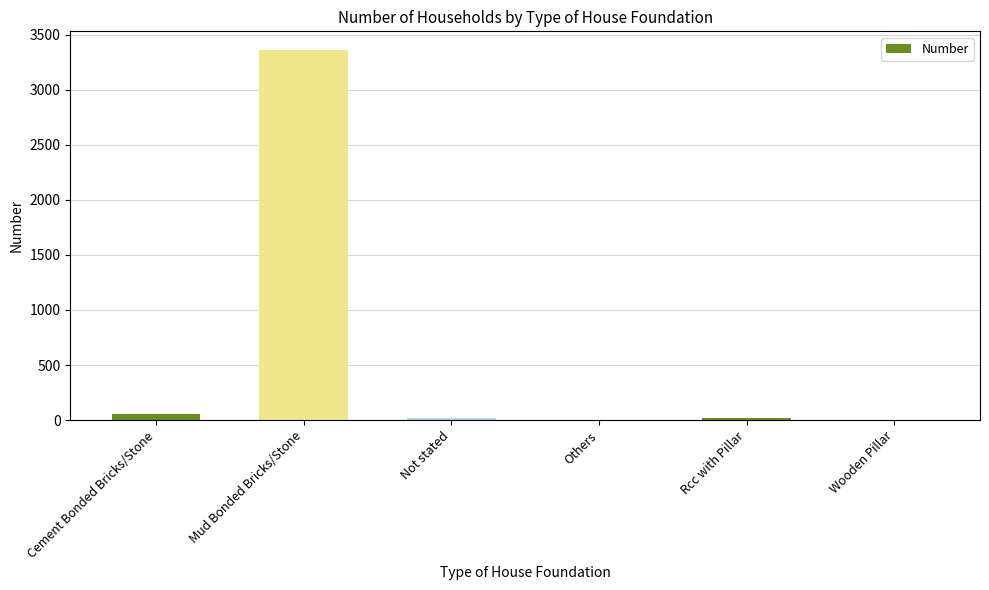

Reading left to right, extract all data points from this chart.

Cement Bonded Bricks/Stone=54	Mud Bonded Bricks/Stone=3361	Not stated=16	Others=0	Rcc with Pillar=16	Wooden Pillar=0